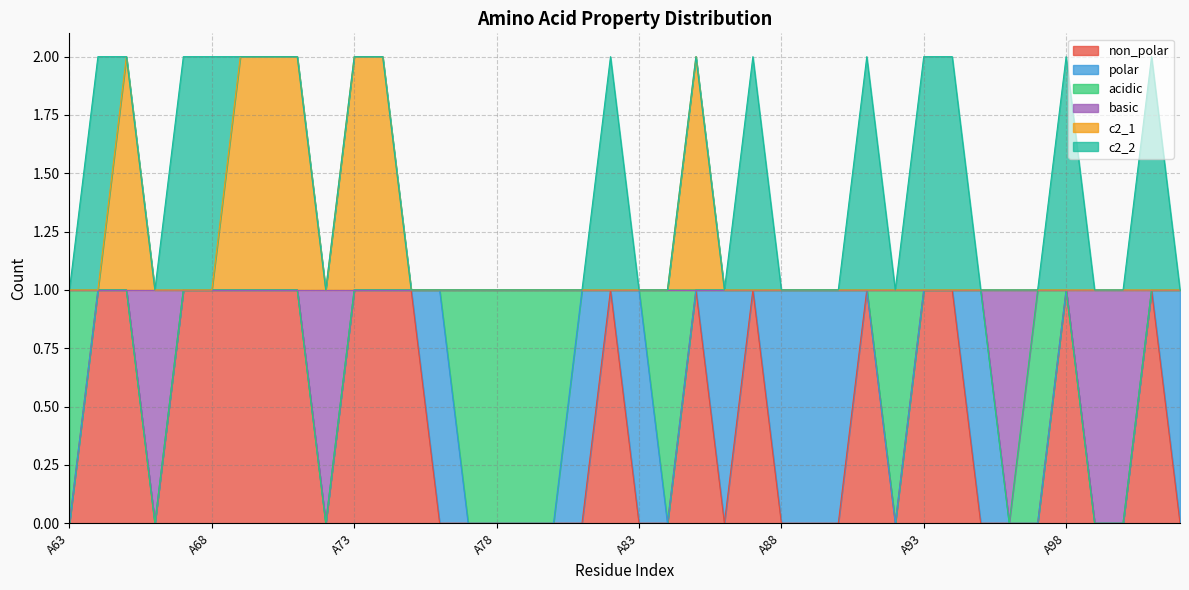

Which series changed the most between A85 and A98?

c2_1